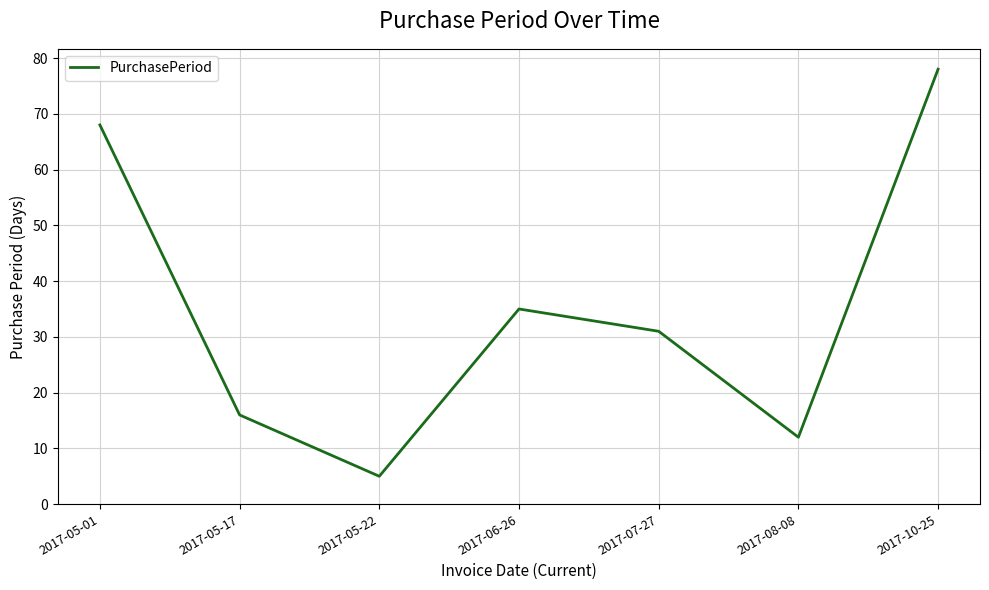

Is it true that the value at 2017-05-17 is 16?

True